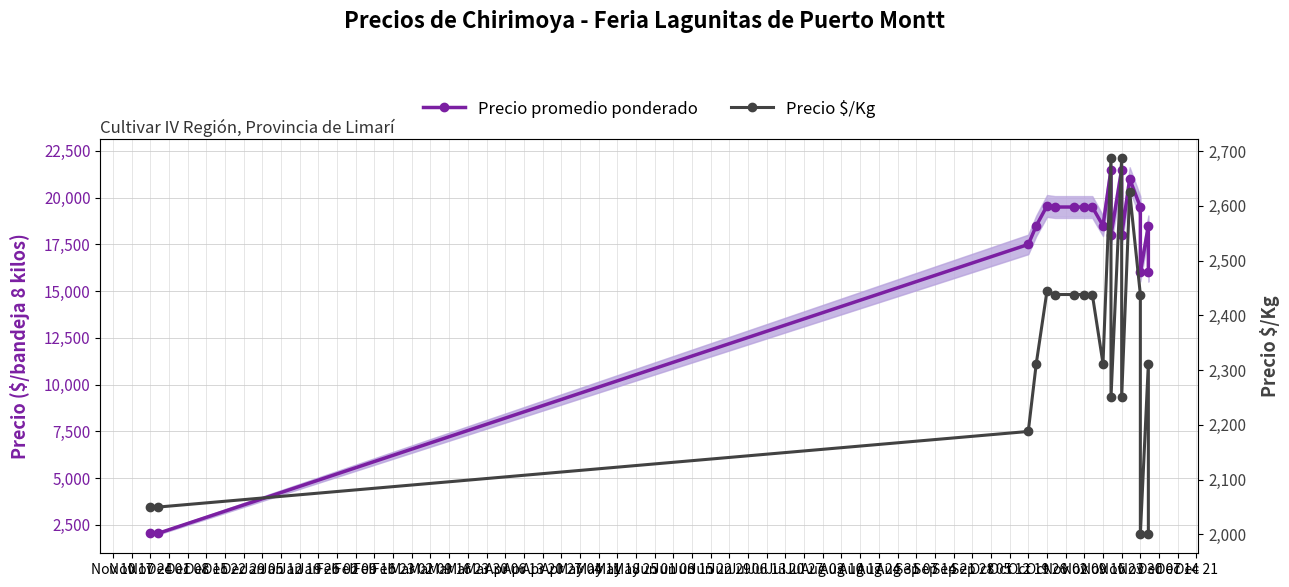

True or false: Precio promedio ponderado and Precio $/Kg cross at least once.

False